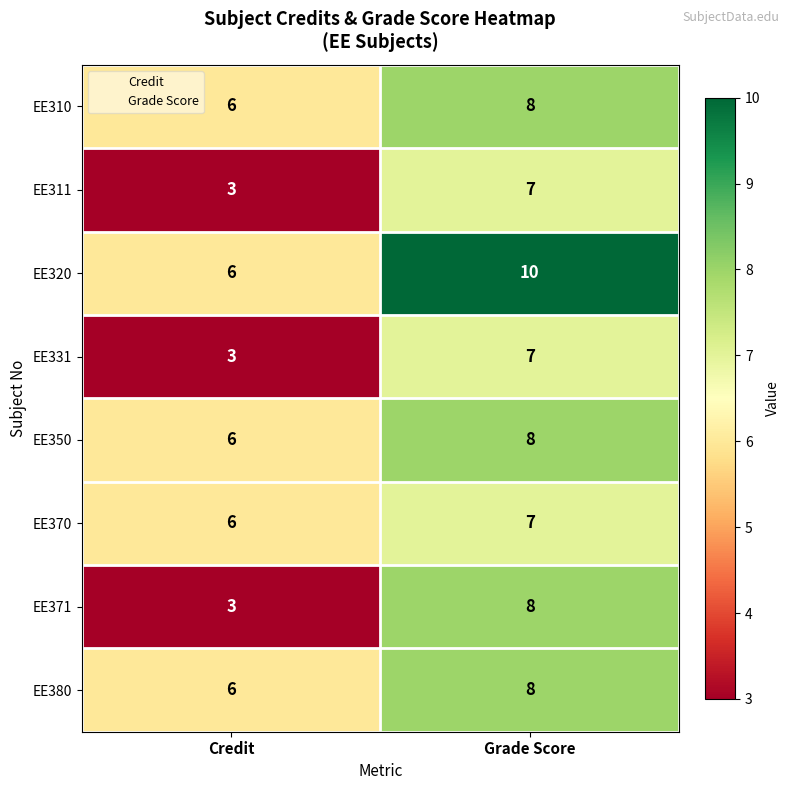

What is the difference between the maximum and minimum values in the EE311 series?

4